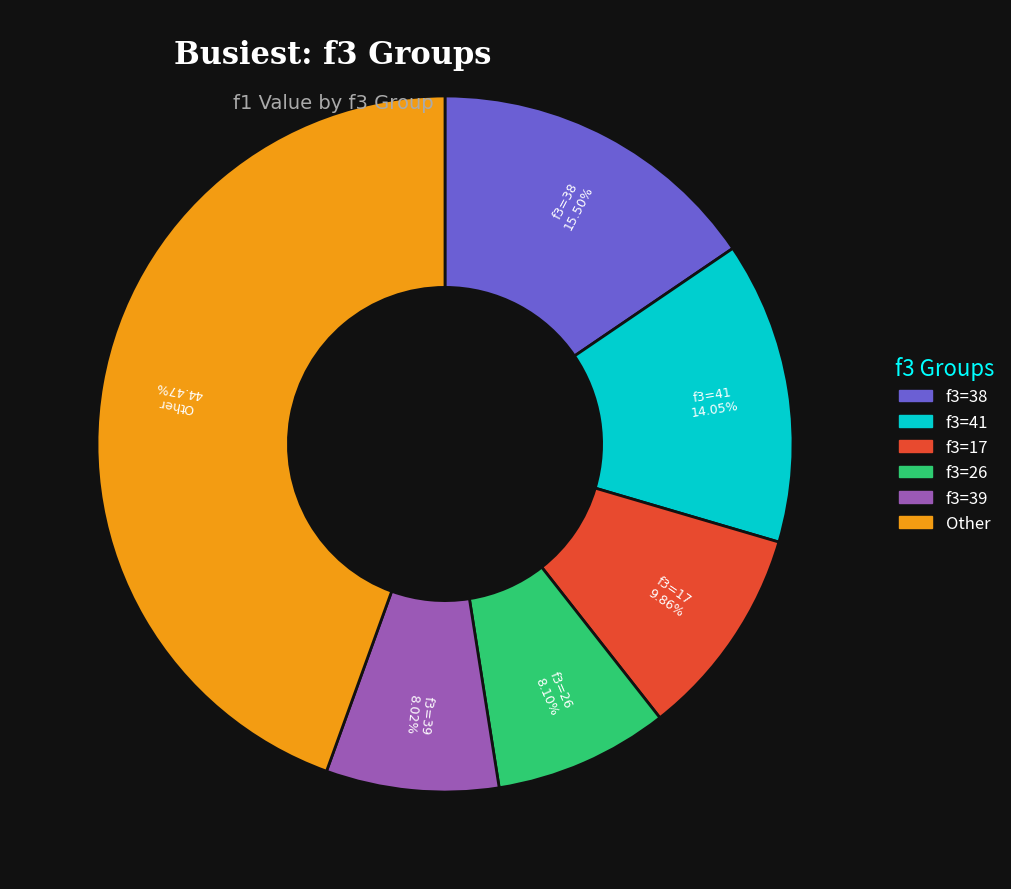

Is there any slice that represents more than half of the pie?

No